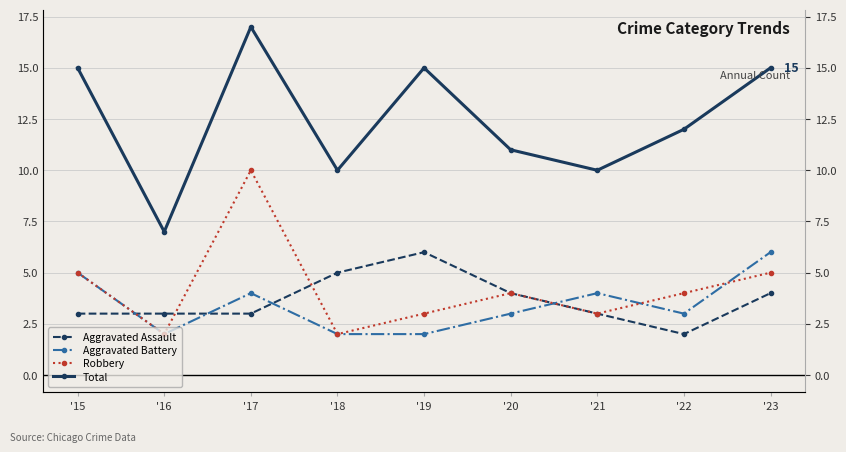

The value of Aggravated Battery at '23 is 6. True or false?

True